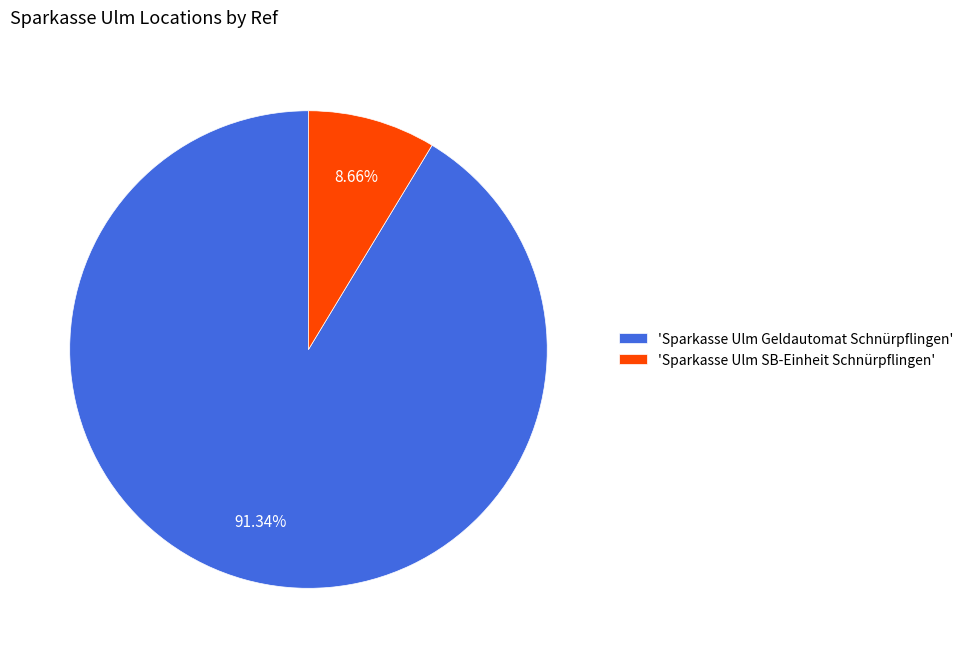

To the nearest percent, what is the average slice percentage?

50%